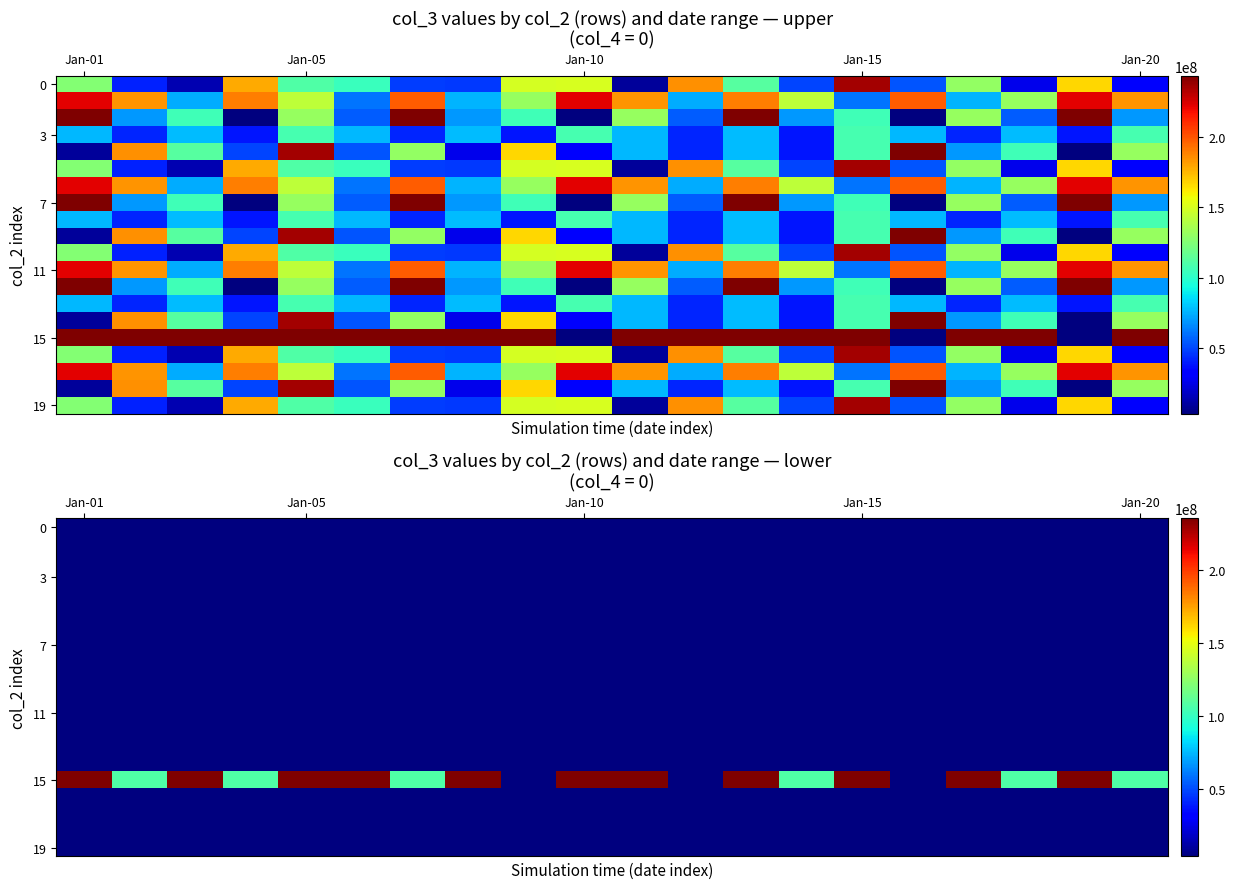

Which series has the widest spread of values?

15